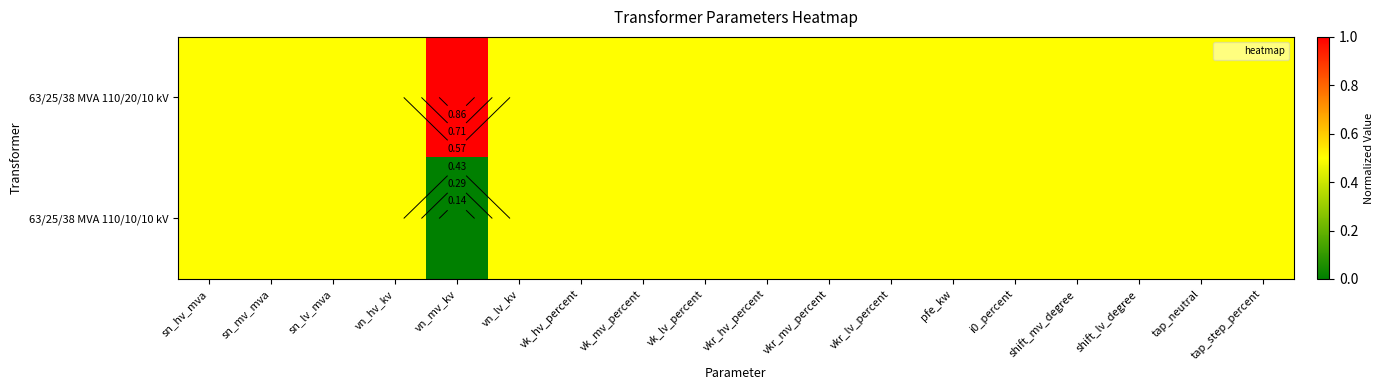

How many 63/25/38 MVA 110/20/10 kV values are between 0 and 1?

18